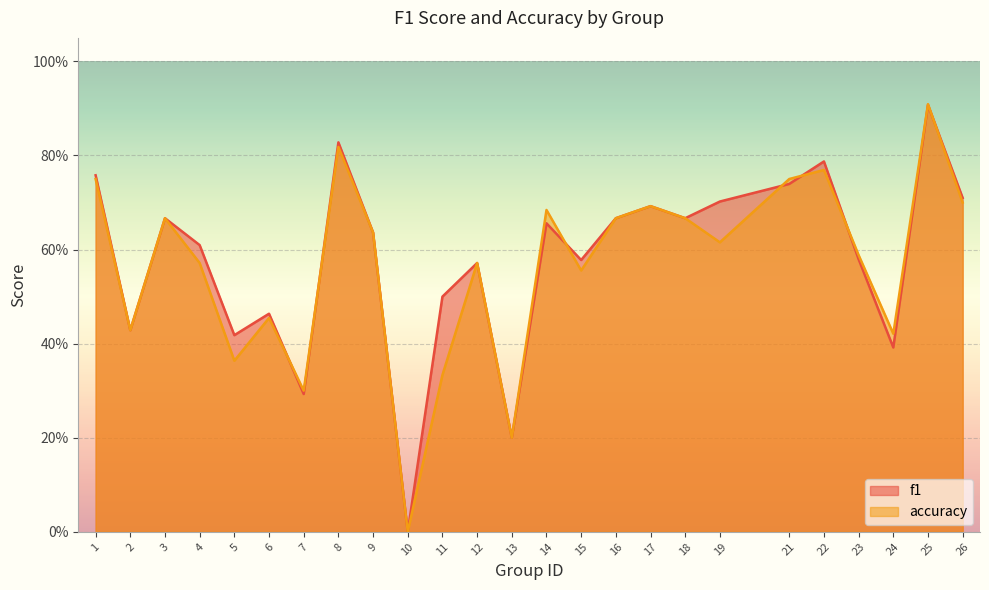

Is it true that accuracy equals 0.2 at 12?

False